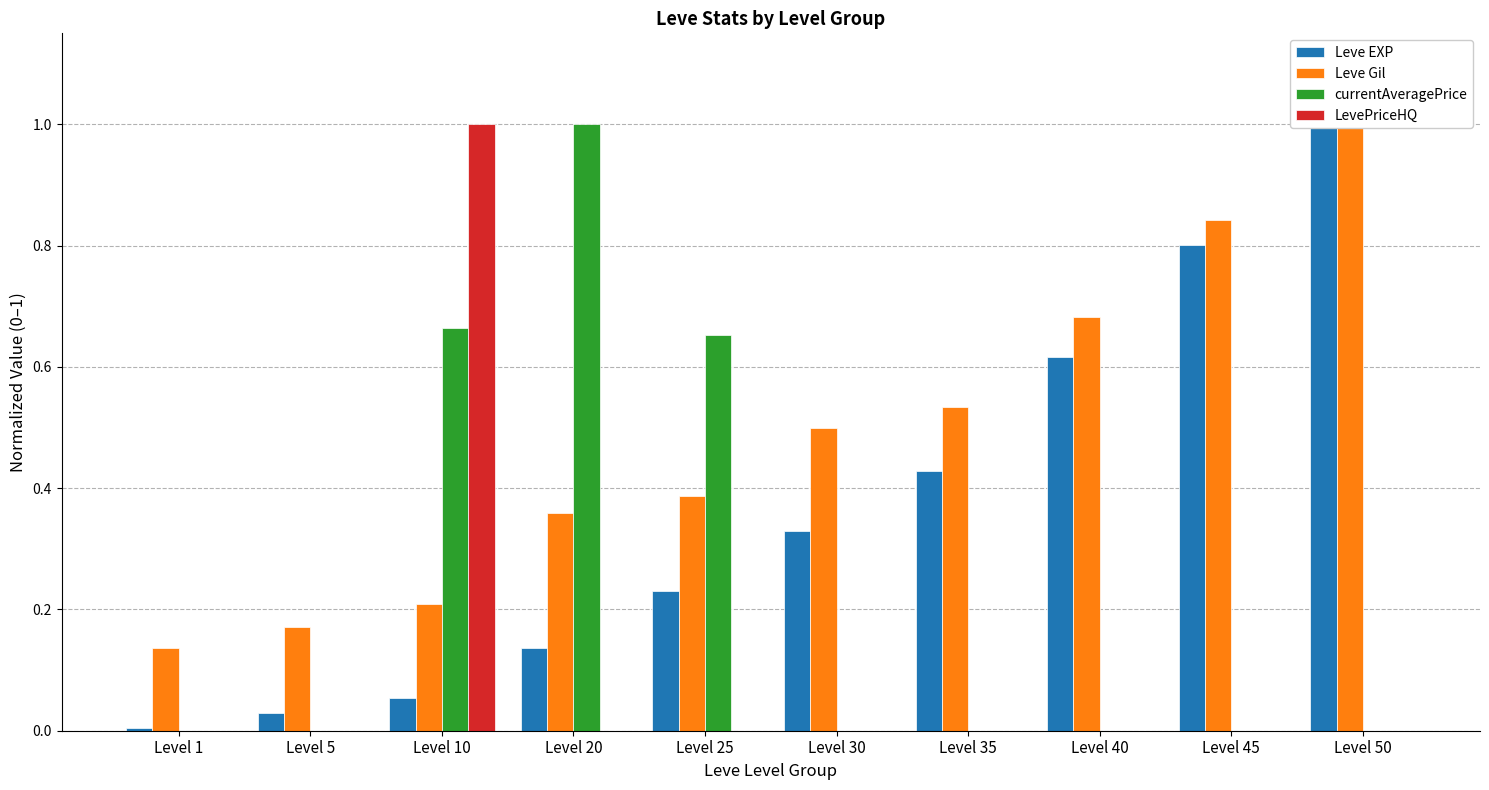

True or false: Leve EXP has a value of 0.0 at Level 5.

False